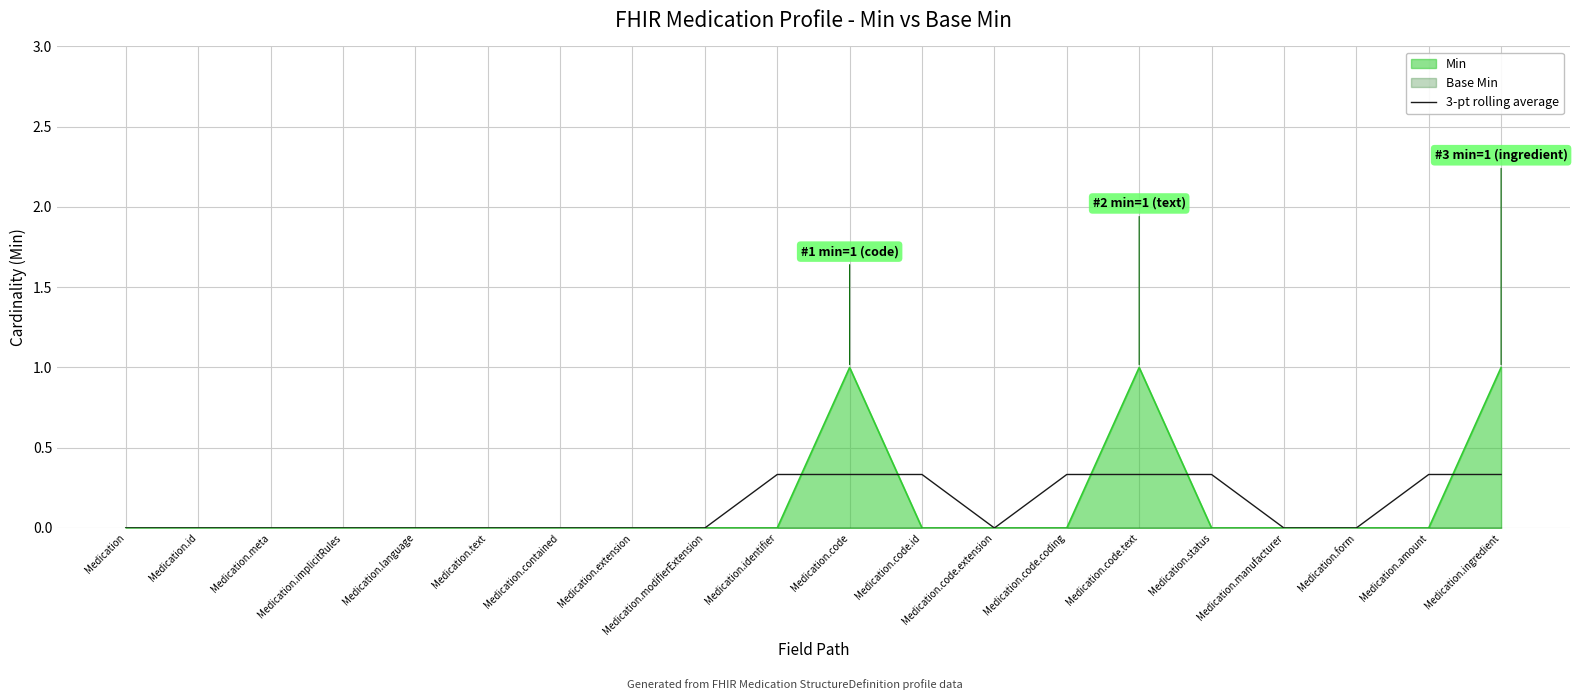

Which has a higher value, Medication.form or Medication.extension?

Medication.form